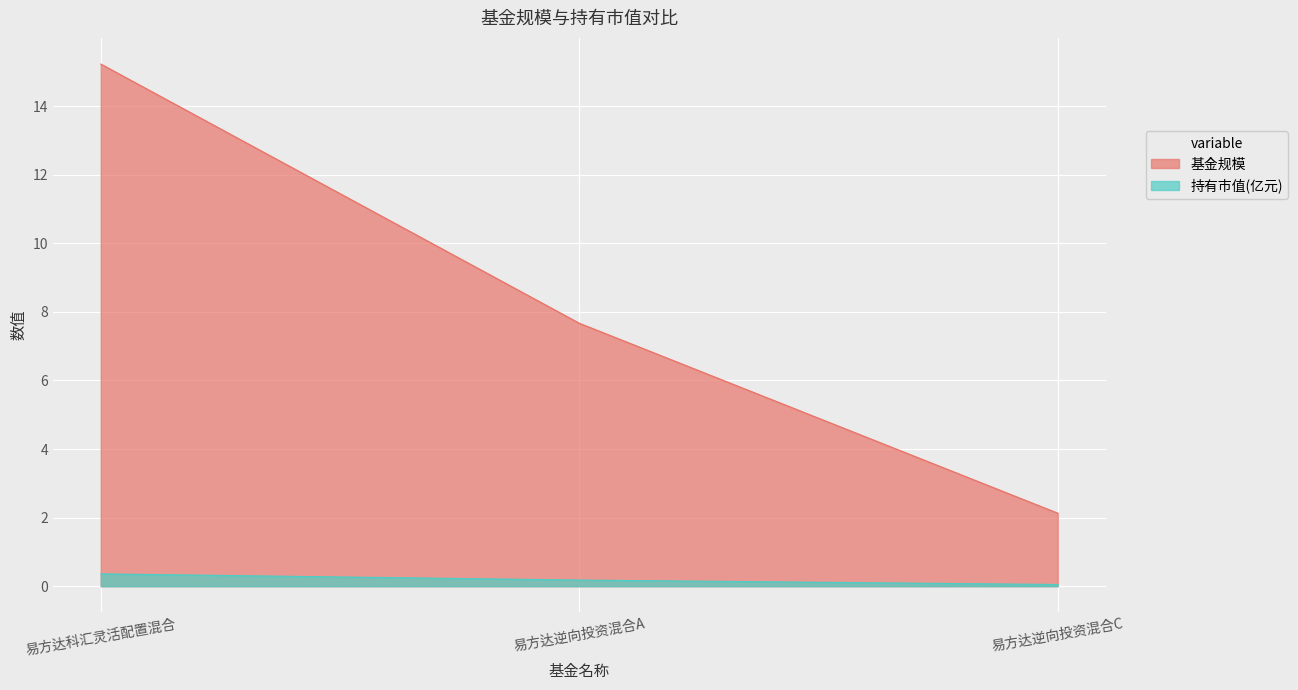

What is the total value across all series at 易方达逆向投资混合A?

7.8